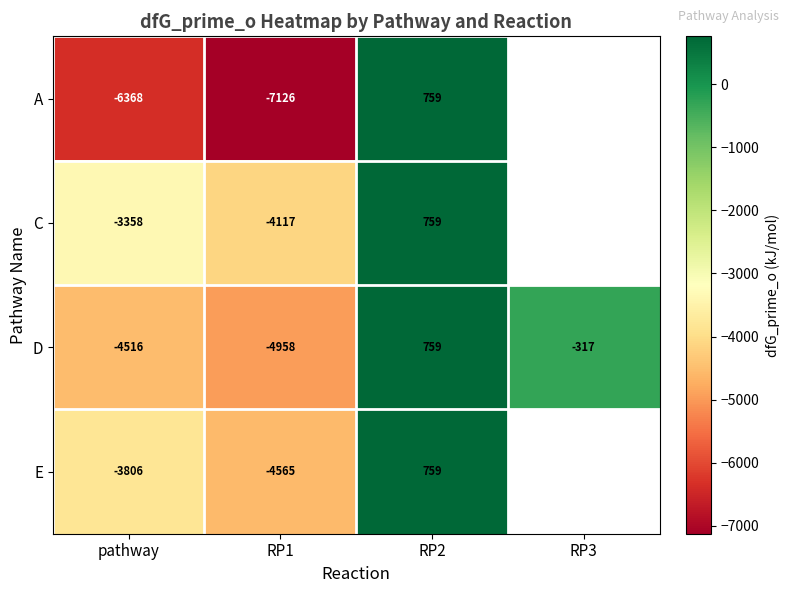

At pathway, list the series in order from smallest to largest.

A, D, E, C